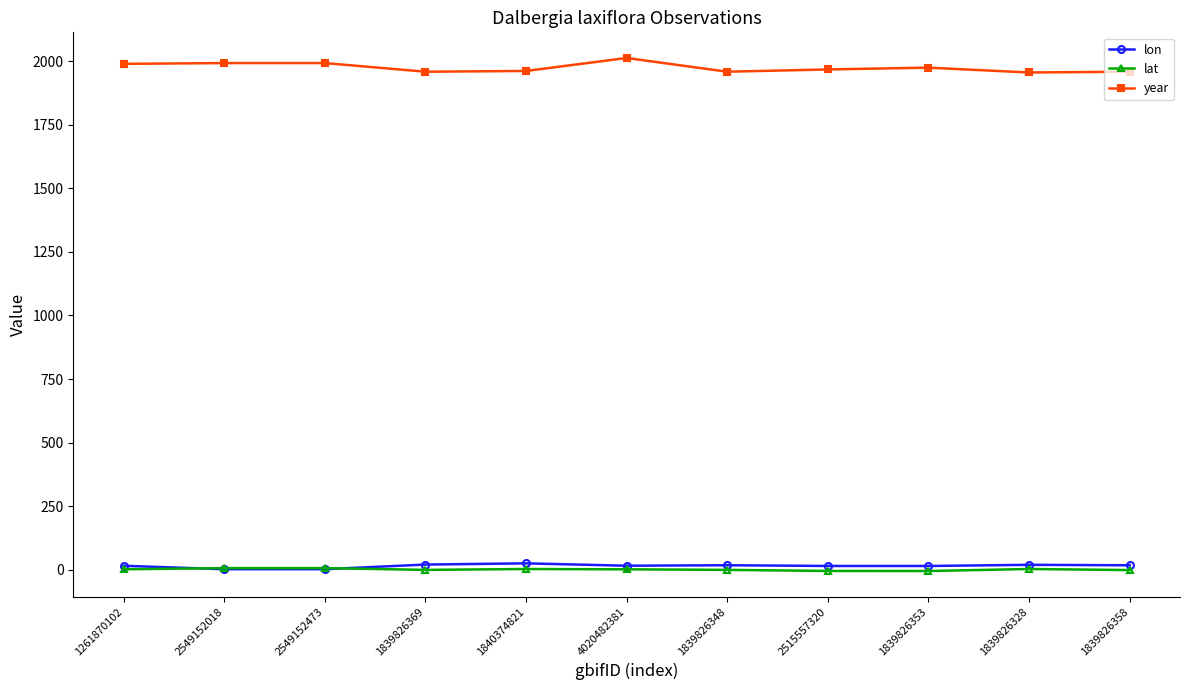

Which series has the largest total across all categories?

year